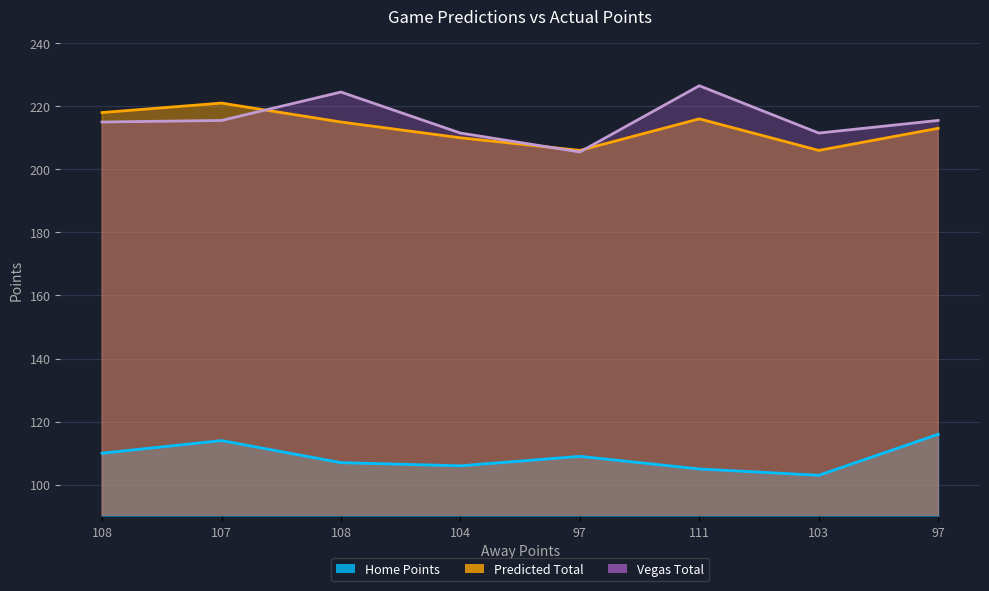

What is the difference between the highest and lowest values at 97?

97.0